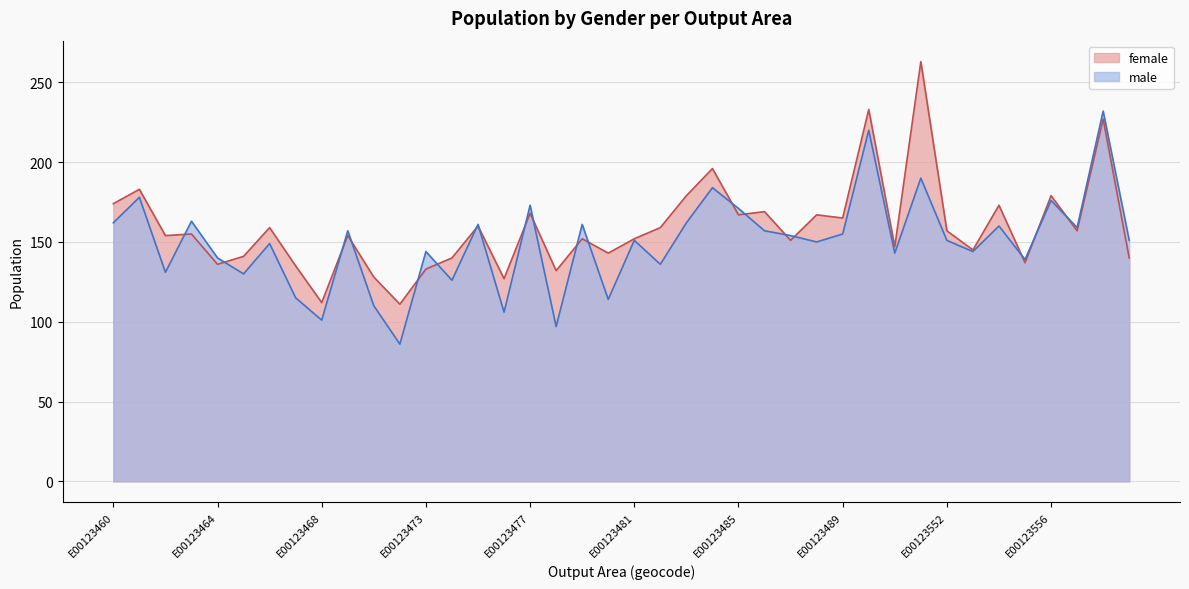

List the labels in order of male value, largest first.

E00123558, E00123549, E00123551, E00123484, E00123461, E00123556, E00123477, E00123485, E00123463, E00123460, E00123483, E00123475, E00123479, E00123554, E00123557, E00123469, E00123486, E00123489, E00123487, E00123481, E00123552, E00123559, E00123488, E00123466, E00123473, E00123553, E00123550, E00123464, E00123555, E00123482, E00123462, E00123465, E00123474, E00123467, E00123480, E00123471, E00123476, E00123468, E00123478, E00123472